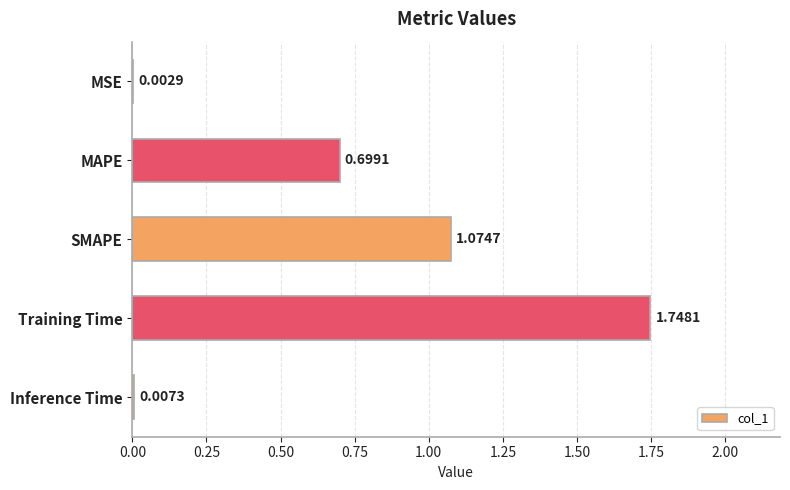

What is the sum of all values?

3.5